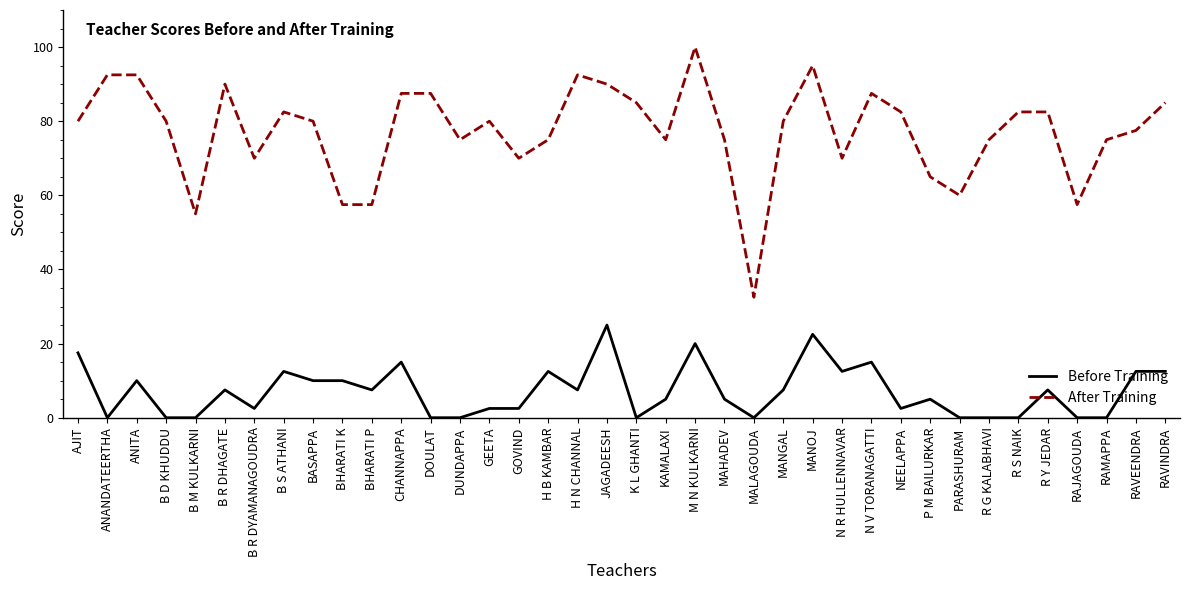

Which series has the widest spread of values?

After Training